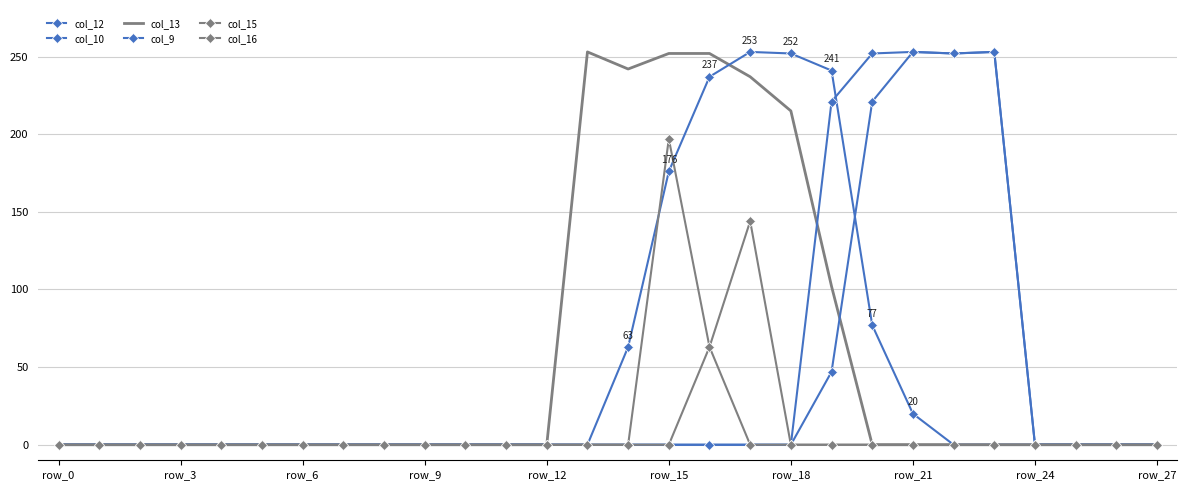

In col_10, how many points are higher than both neighbors (excluding endpoints)?

2